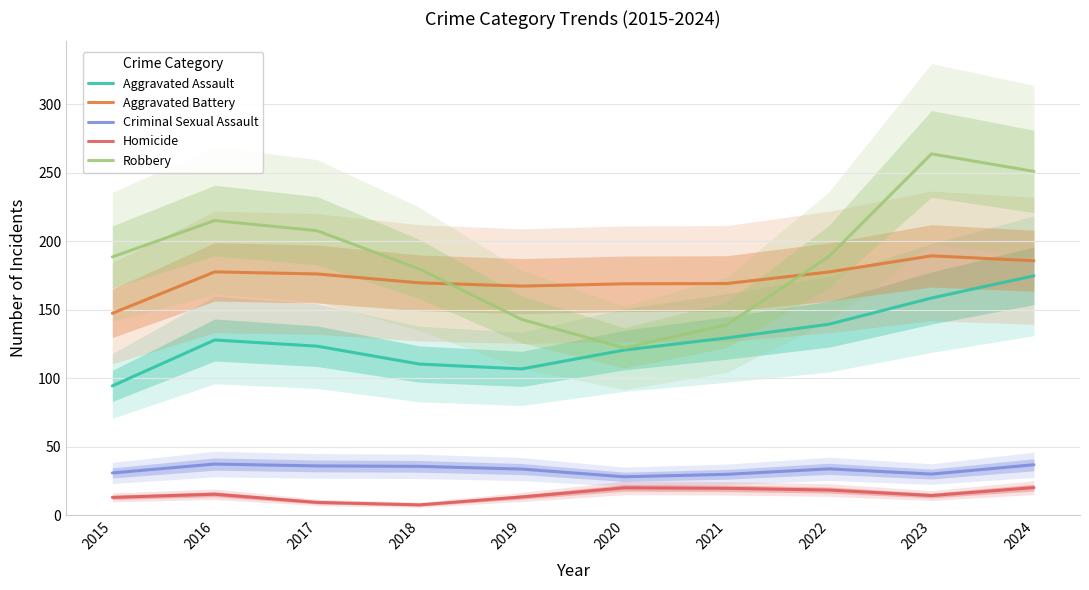

What is the value of the Aggravated Assault point at the 2nd from the left?

127.9